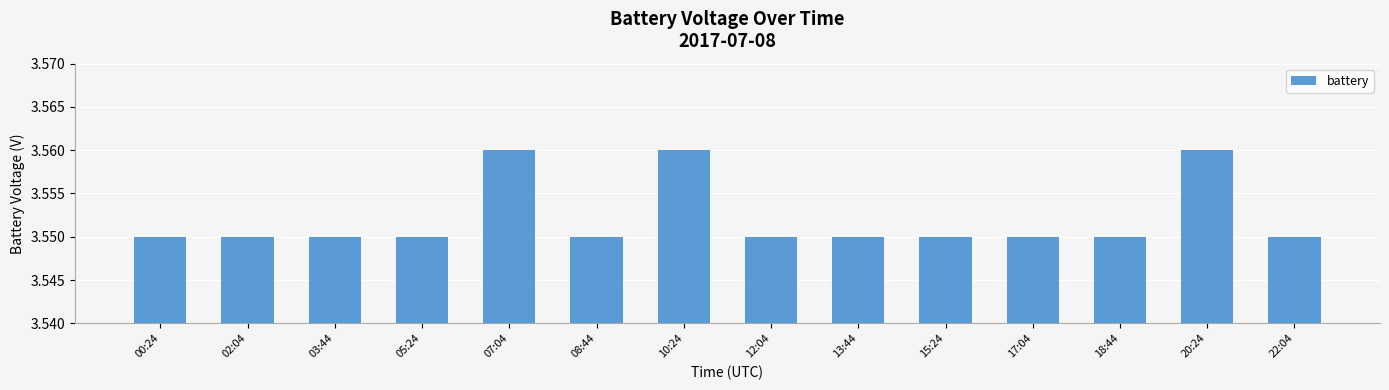

The value at 15:24 is 2.3. True or false?

False